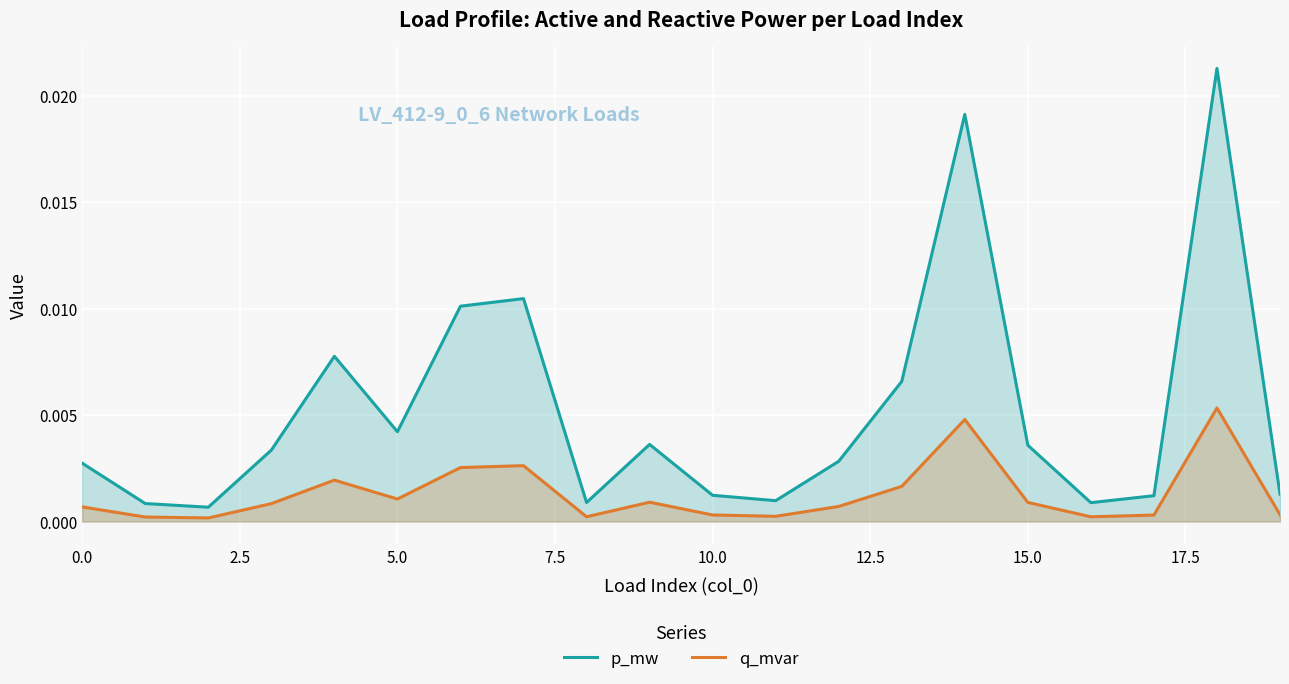

Which series has the largest range (max minus min)?

p_mw